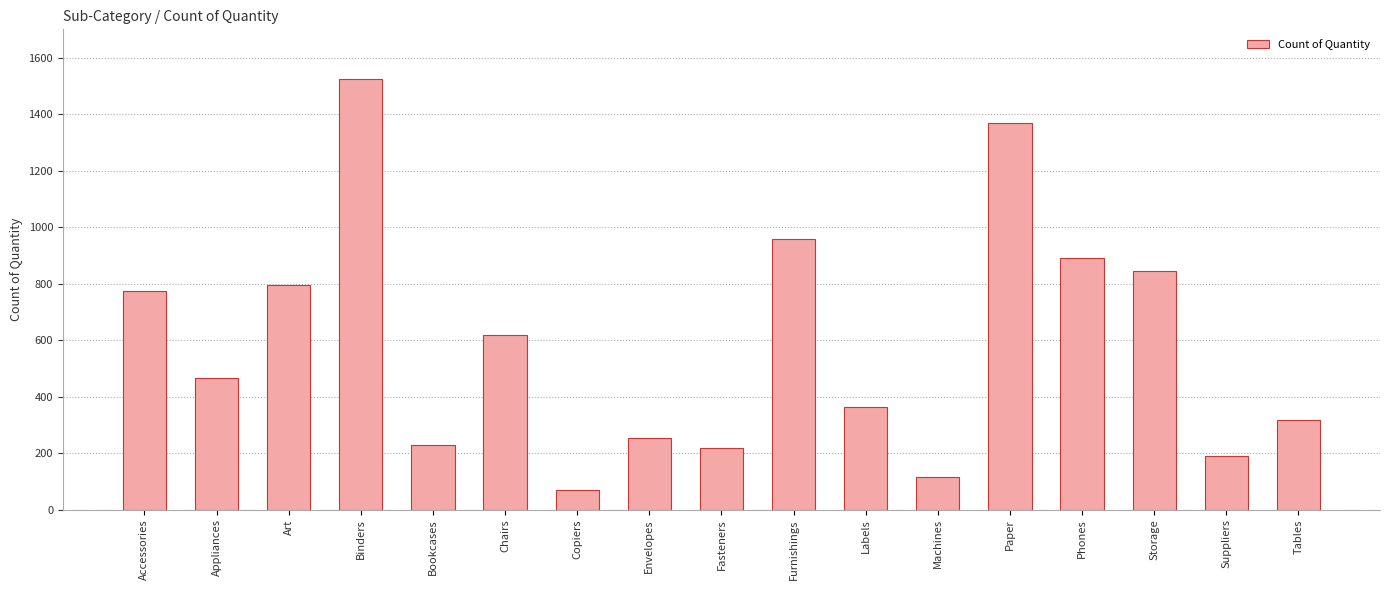

What is the change in value from Art to Labels?

-432